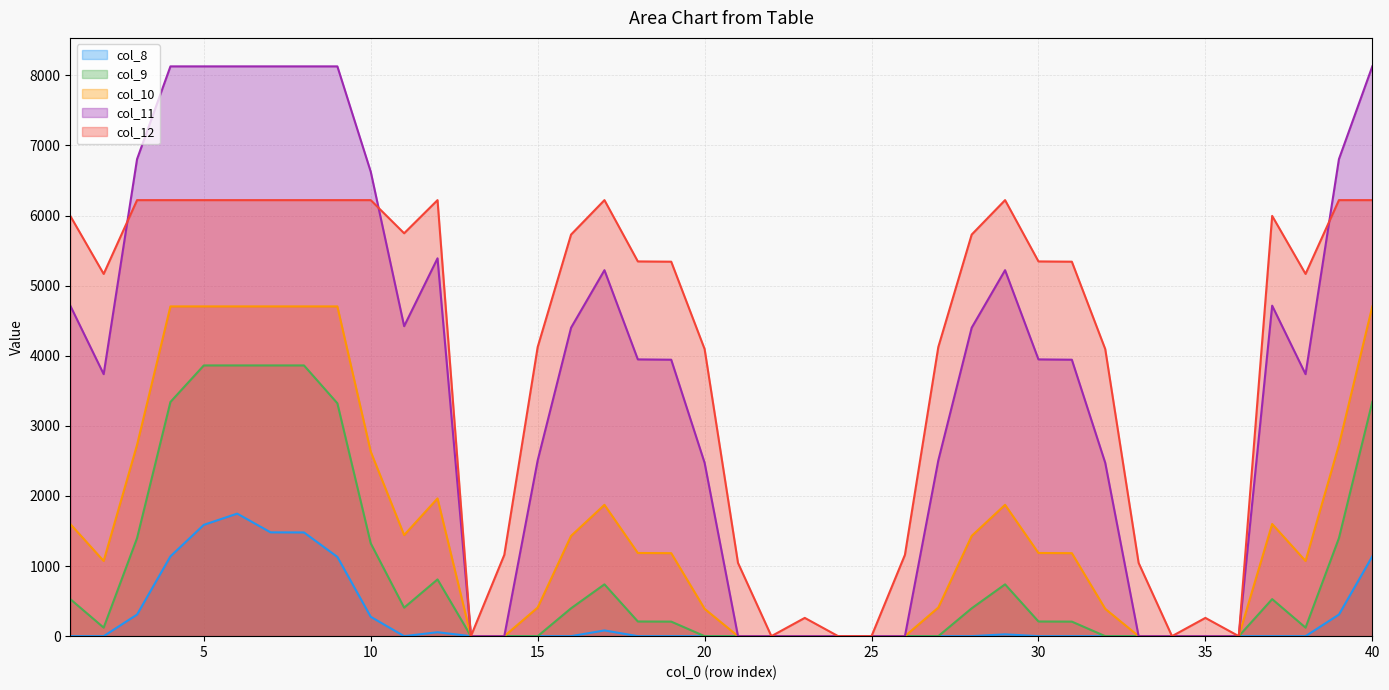

Is it true that col_10 equals 0.0 at 24?

True